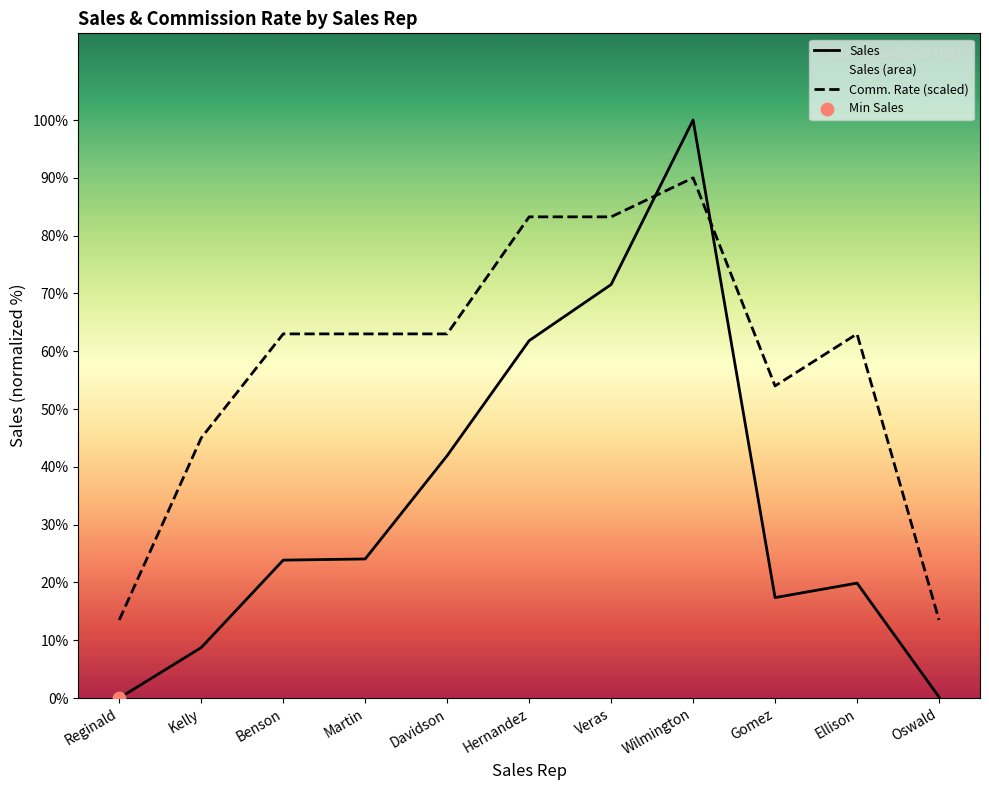

Which series has the largest Y range (max minus min)?

Sales